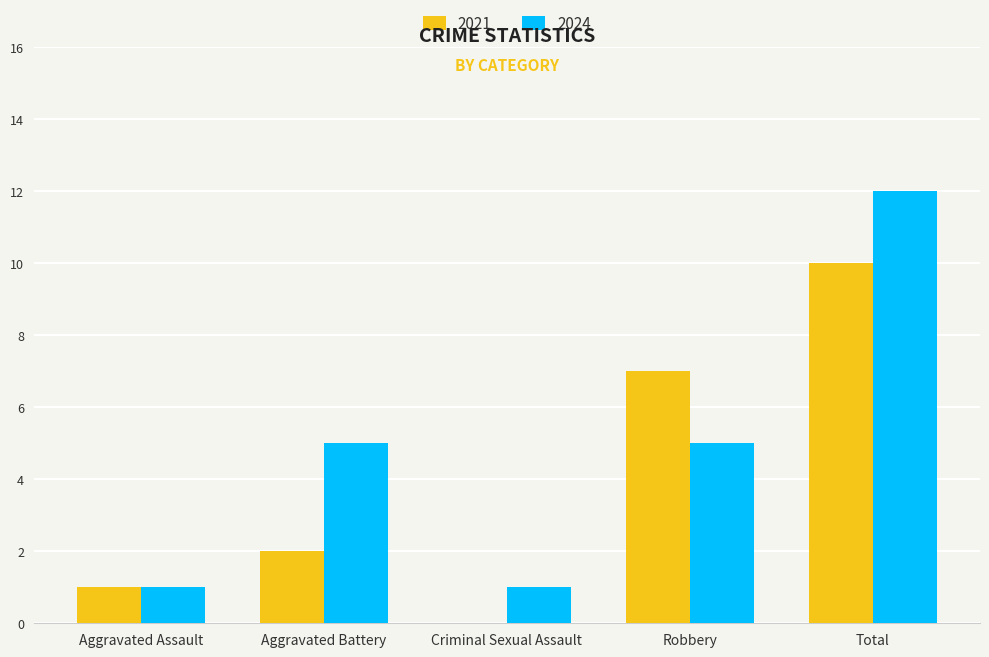

Count the number of categories in the chart.

5